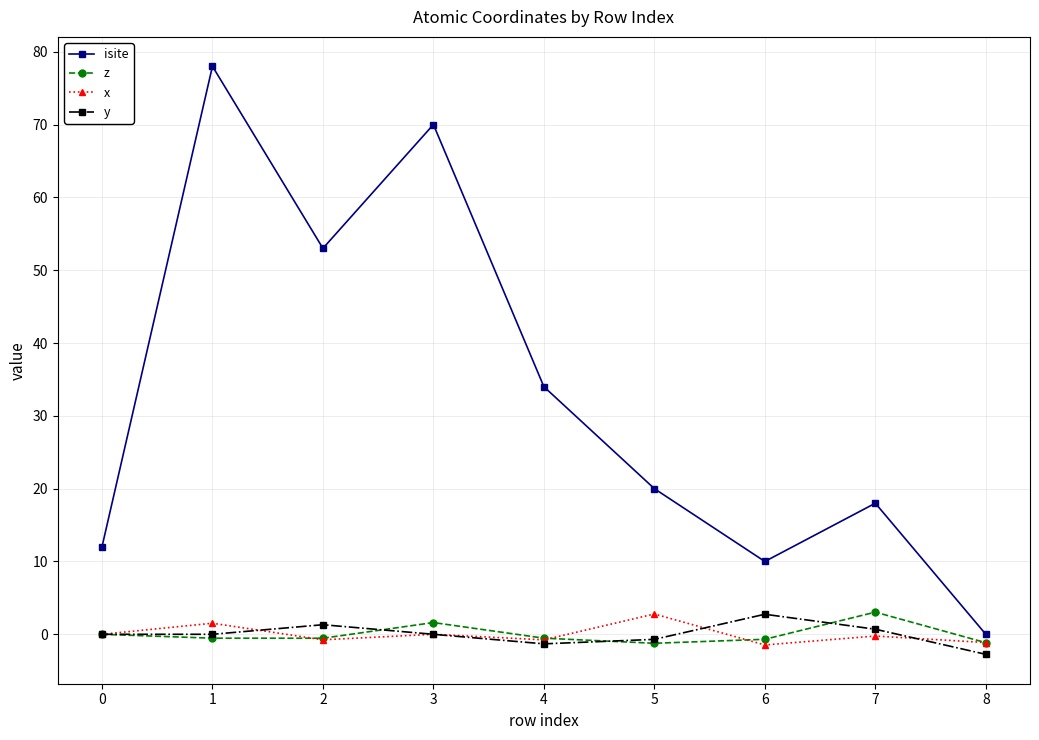

Is the value of x at 4 greater than the value of isite at 2?

No